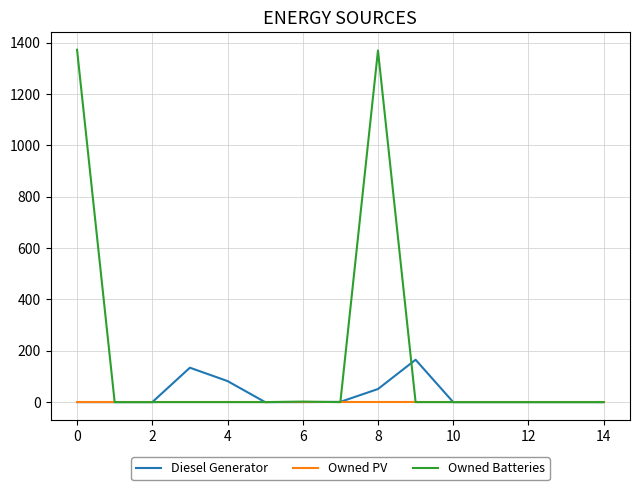

Rank the series by their average value, from lowest to highest.

Owned PV, Diesel Generator, Owned Batteries